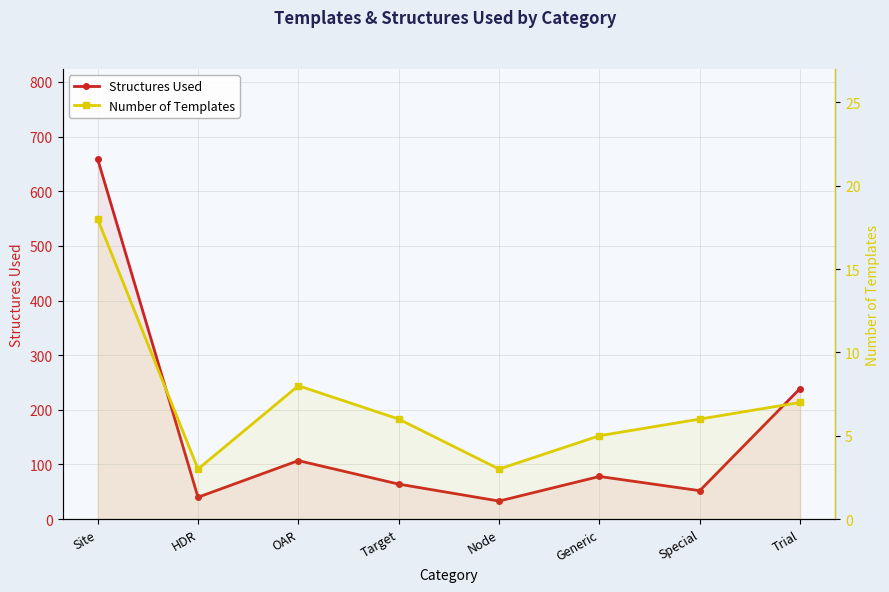

What is the label of the 7th point from the left?

Special